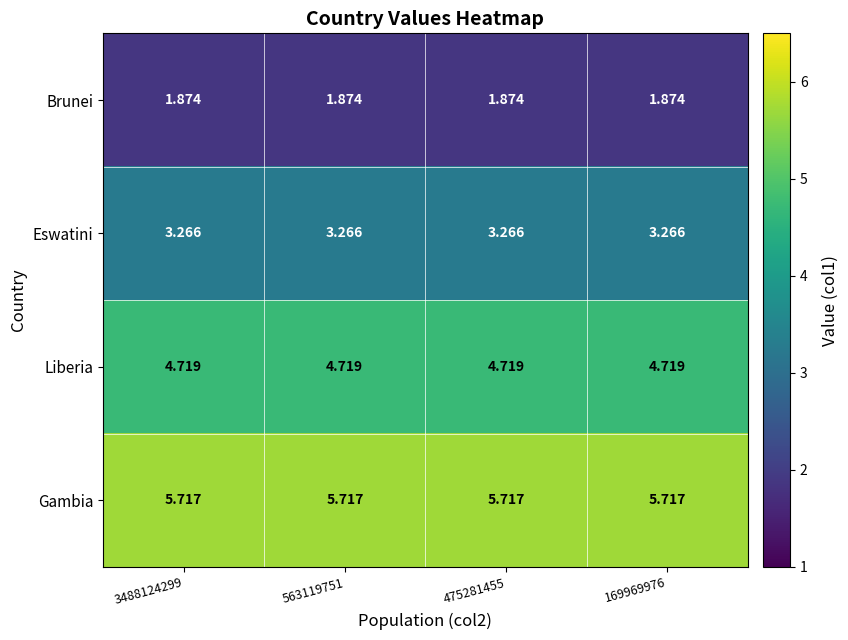

Rank the series by their maximum value, from highest to lowest.

Gambia, Liberia, Eswatini, Brunei